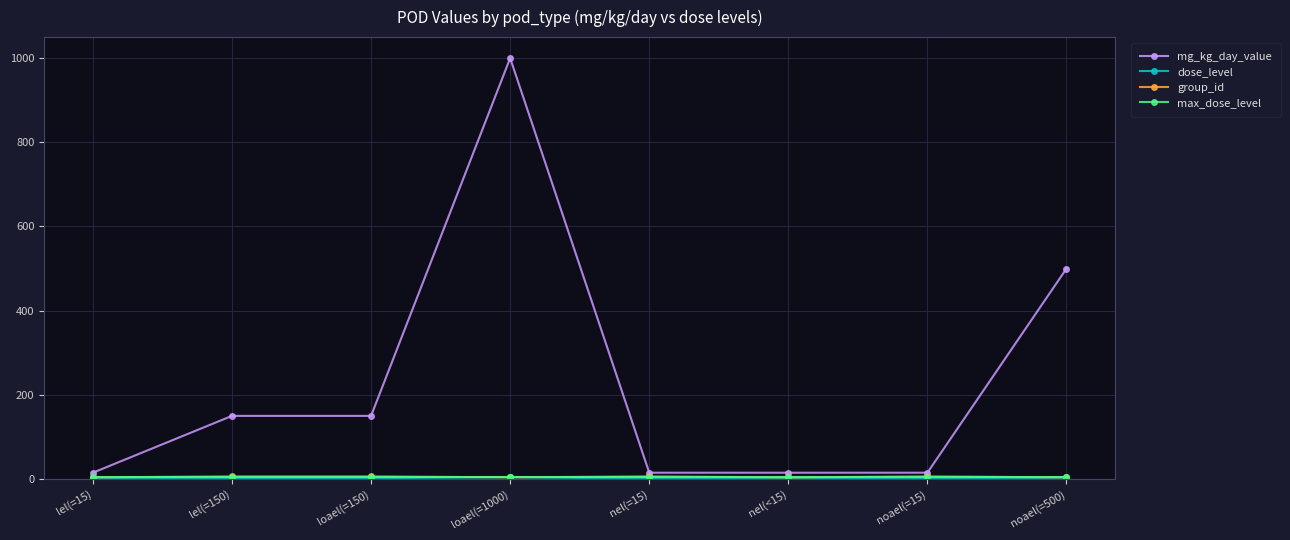

What is the label of the 4th point from the right?

nel(=15)